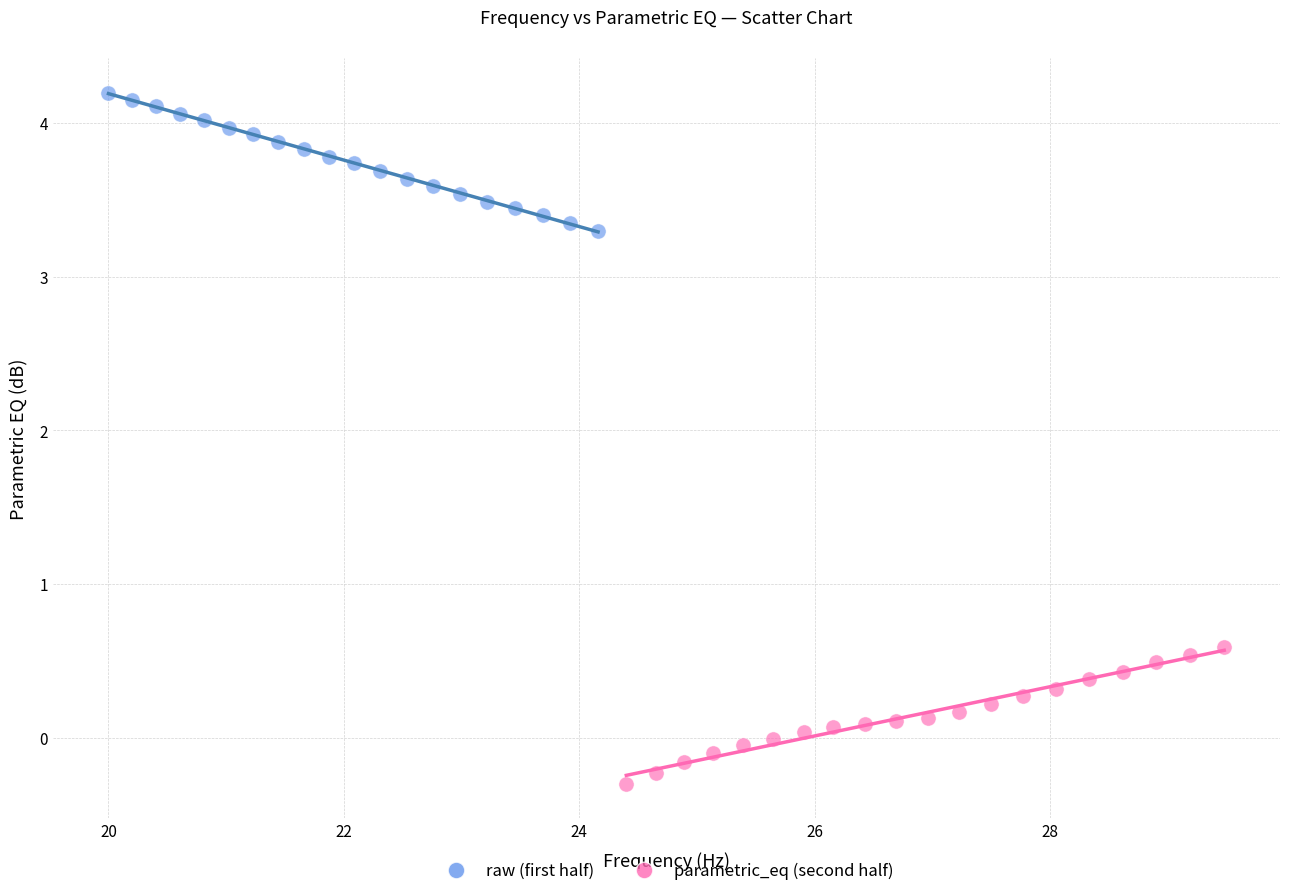

Which series reaches the maximum Y coordinate?

raw (first half)